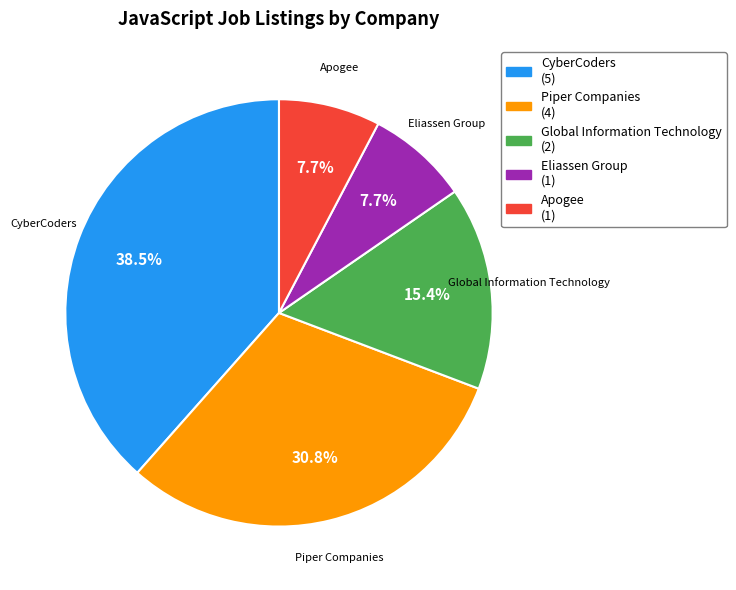

Combined, what portion of the pie is Eliassen Group and Apogee?

15.4%